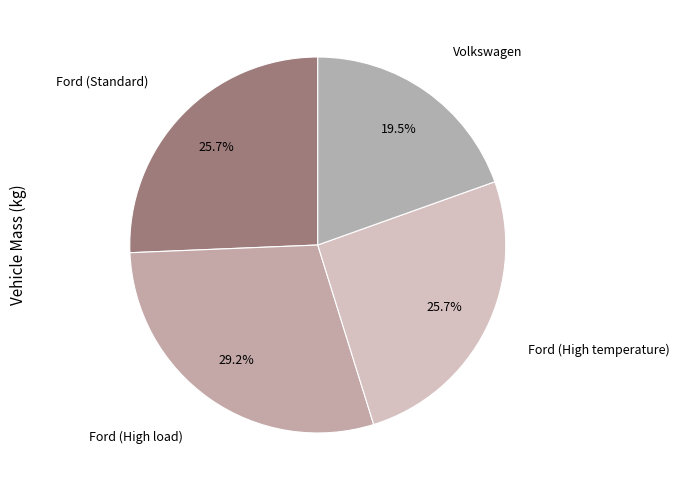

How many segments does this pie chart have?

4